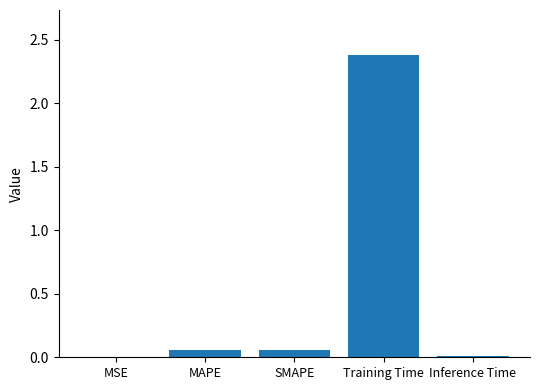

What is the sum of all values?

2.5